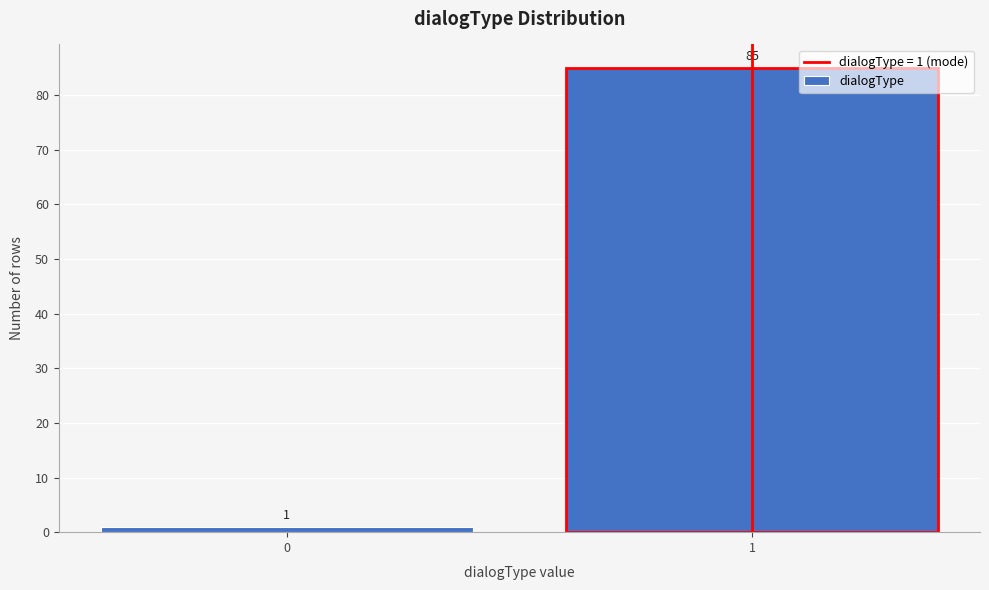

Reading left to right, what are all the values shown in this chart?

0=1	1=85